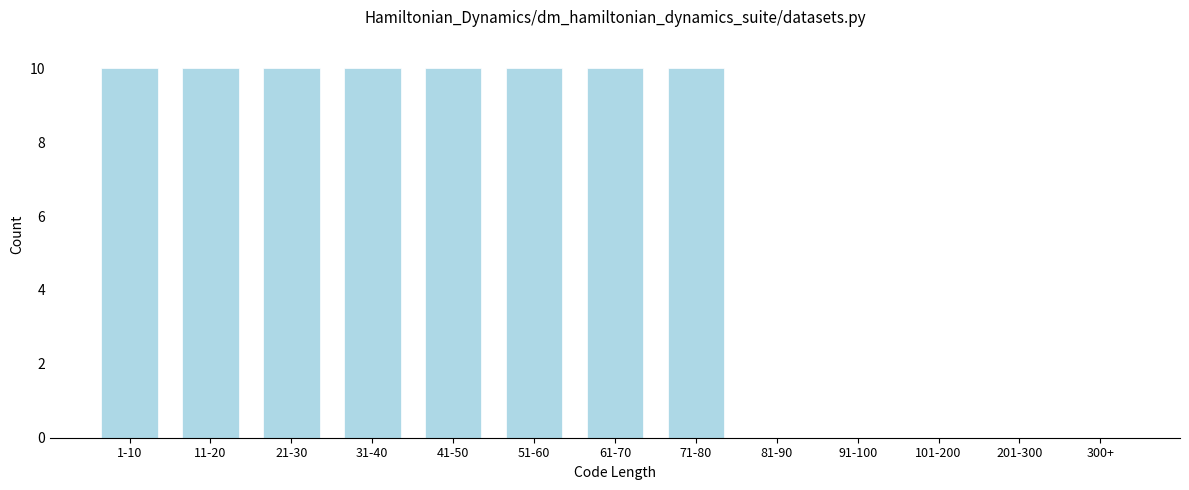

Reading left to right, list all the values displayed in this chart.

1-10=10	11-20=10	21-30=10	31-40=10	41-50=10	51-60=10	61-70=10	71-80=10	81-90=0	91-100=0	101-200=0	201-300=0	300+=0